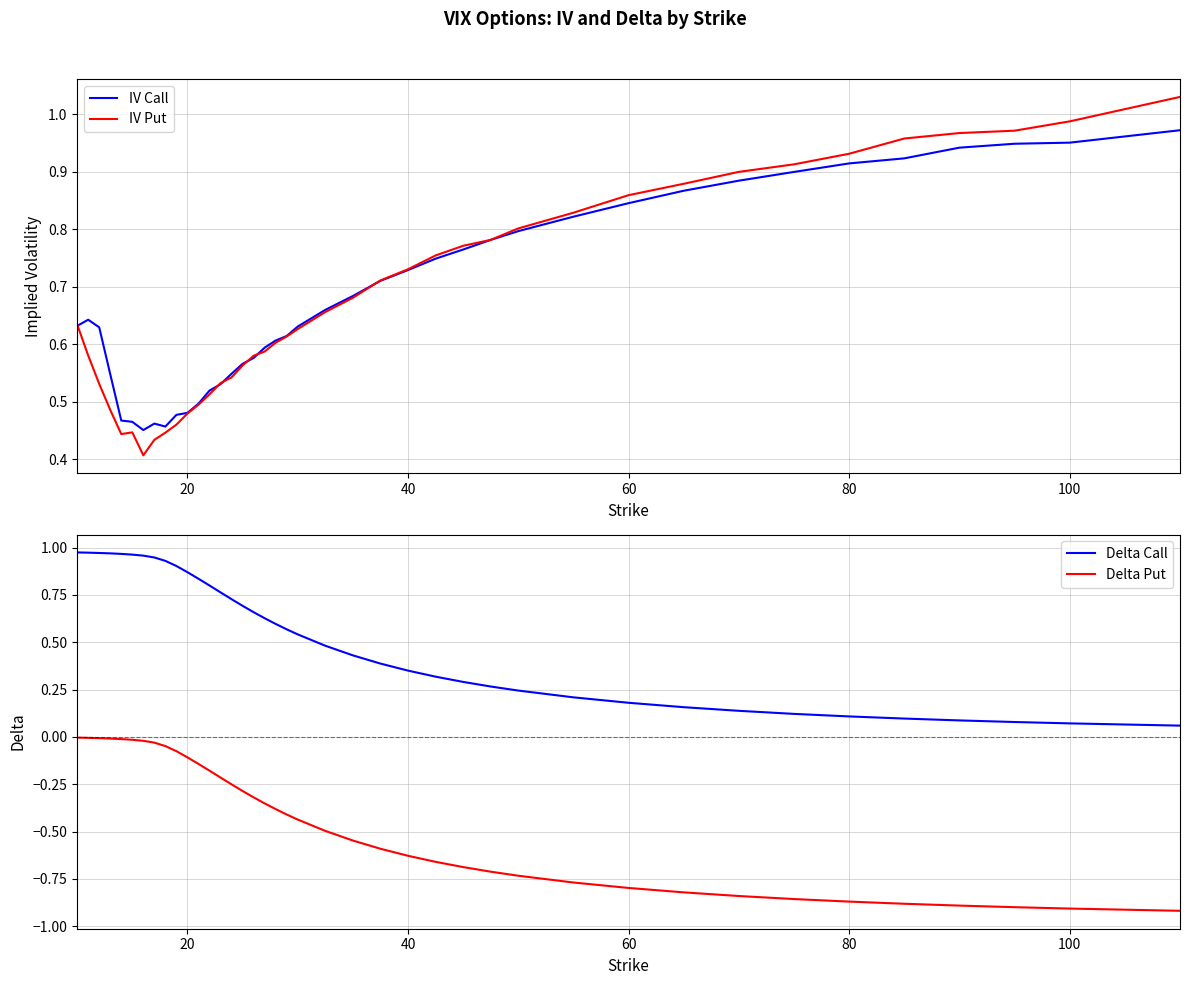

True or false: Delta Put and Delta Call intersect in this chart.

False